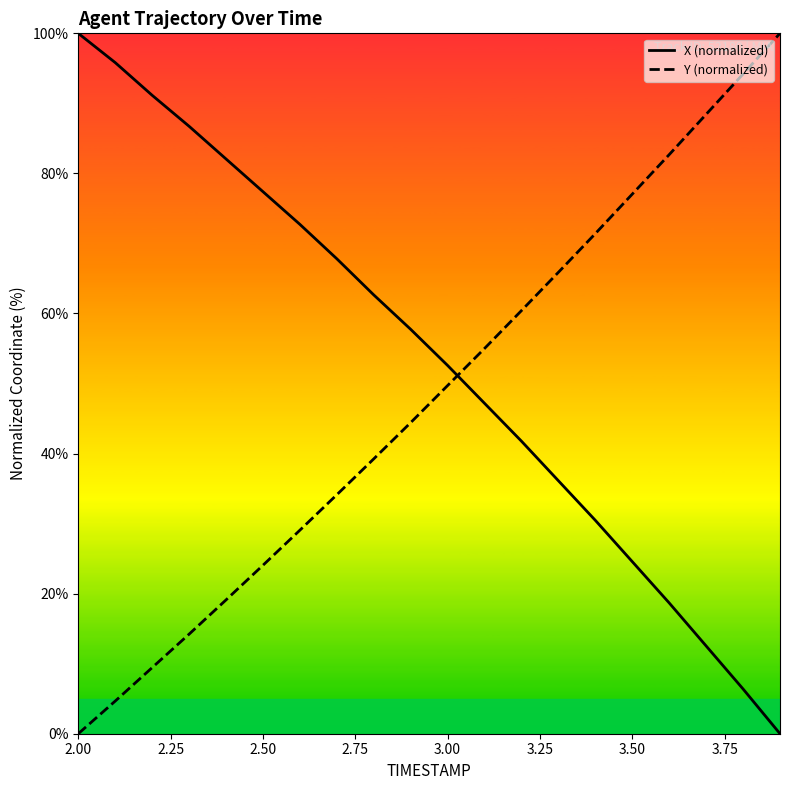

After their last crossing, which series has the higher values: X (normalized) or Y (normalized)?

Y (normalized)